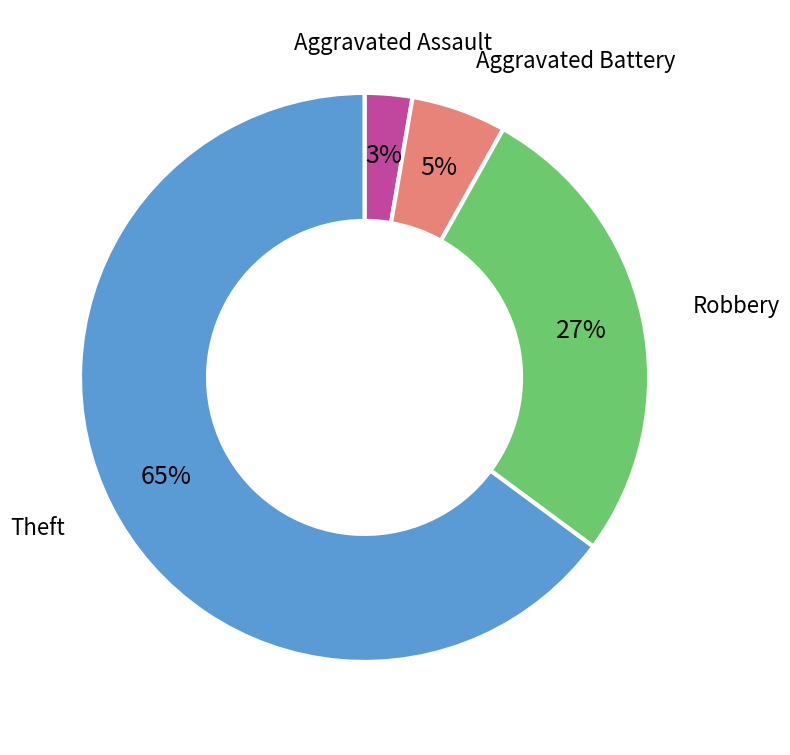

Rank the categories by value from highest to lowest.

Theft, Robbery, Aggravated Battery, Aggravated Assault